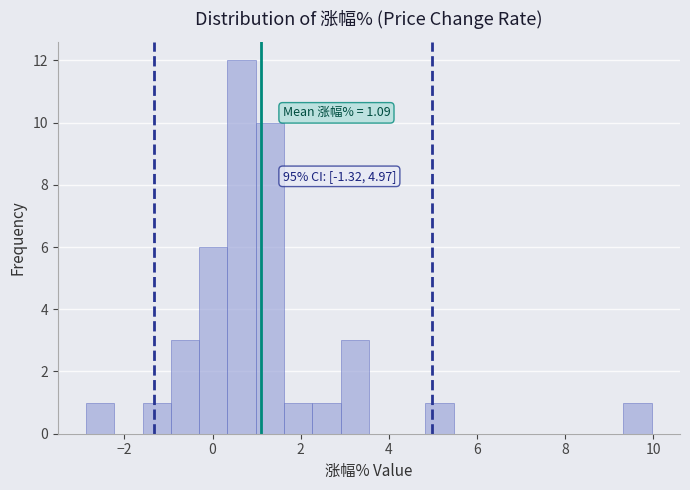

Around what value on the x-axis is the tallest bar? Give the approximate position of its centre, as read against the axis.

0.6